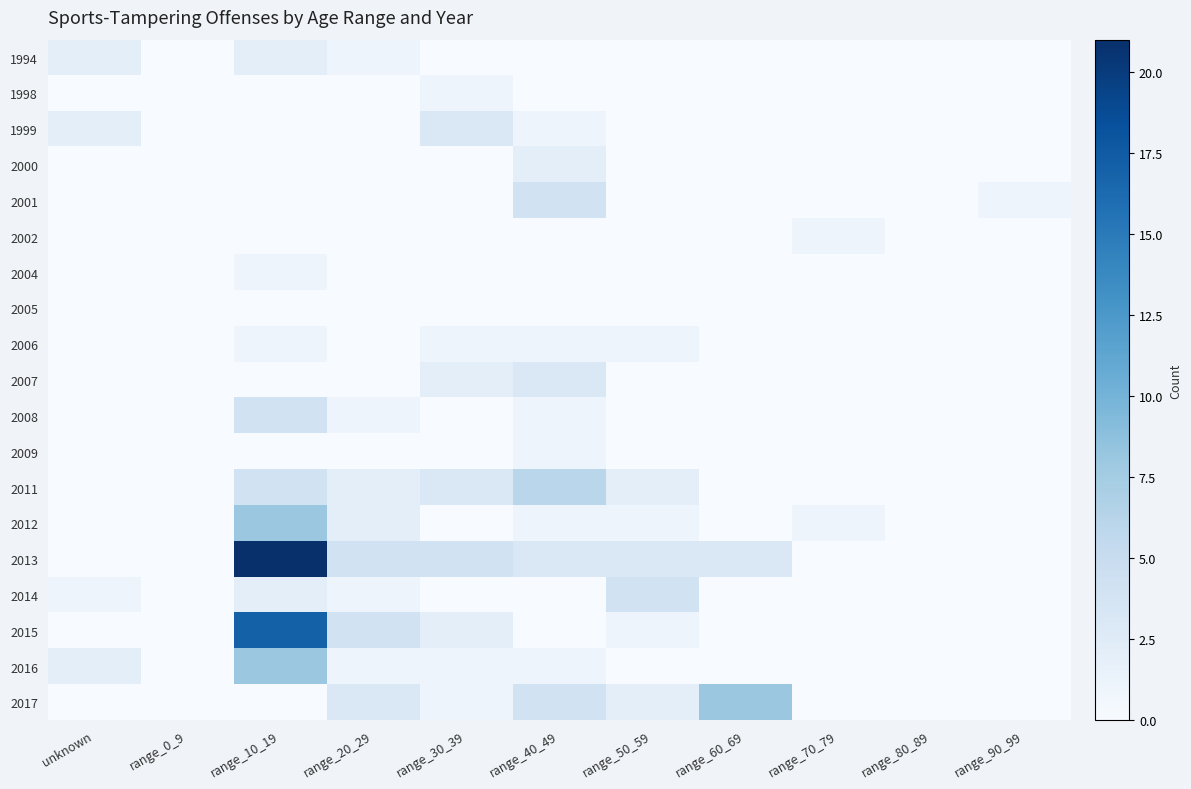

Reading left to right, transcribe all the data shown in this chart.

1994: unknown=2	range_0_9=0	range_10_19=2	range_20_29=1	range_30_39=0	range_40_49=0	range_50_59=0	range_60_69=0	range_70_79=0	range_80_89=0	range_90_99=0
1998: unknown=0	range_0_9=0	range_10_19=0	range_20_29=0	range_30_39=1	range_40_49=0	range_50_59=0	range_60_69=0	range_70_79=0	range_80_89=0	range_90_99=0
1999: unknown=2	range_0_9=0	range_10_19=0	range_20_29=0	range_30_39=3	range_40_49=1	range_50_59=0	range_60_69=0	range_70_79=0	range_80_89=0	range_90_99=0
2000: unknown=0	range_0_9=0	range_10_19=0	range_20_29=0	range_30_39=0	range_40_49=2	range_50_59=0	range_60_69=0	range_70_79=0	range_80_89=0	range_90_99=0
2001: unknown=0	range_0_9=0	range_10_19=0	range_20_29=0	range_30_39=0	range_40_49=4	range_50_59=0	range_60_69=0	range_70_79=0	range_80_89=0	range_90_99=1
2002: unknown=0	range_0_9=0	range_10_19=0	range_20_29=0	range_30_39=0	range_40_49=0	range_50_59=0	range_60_69=0	range_70_79=1	range_80_89=0	range_90_99=0
2004: unknown=0	range_0_9=0	range_10_19=1	range_20_29=0	range_30_39=0	range_40_49=0	range_50_59=0	range_60_69=0	range_70_79=0	range_80_89=0	range_90_99=0
2005: unknown=0	range_0_9=0	range_10_19=0	range_20_29=0	range_30_39=0	range_40_49=0	range_50_59=0	range_60_69=0	range_70_79=0	range_80_89=0	range_90_99=0
2006: unknown=0	range_0_9=0	range_10_19=1	range_20_29=0	range_30_39=1	range_40_49=1	range_50_59=1	range_60_69=0	range_70_79=0	range_80_89=0	range_90_99=0
2007: unknown=0	range_0_9=0	range_10_19=0	range_20_29=0	range_30_39=2	range_40_49=3	range_50_59=0	range_60_69=0	range_70_79=0	range_80_89=0	range_90_99=0
2008: unknown=0	range_0_9=0	range_10_19=4	range_20_29=1	range_30_39=0	range_40_49=1	range_50_59=0	range_60_69=0	range_70_79=0	range_80_89=0	range_90_99=0
2009: unknown=0	range_0_9=0	range_10_19=0	range_20_29=0	range_30_39=0	range_40_49=1	range_50_59=0	range_60_69=0	range_70_79=0	range_80_89=0	range_90_99=0
2011: unknown=0	range_0_9=0	range_10_19=4	range_20_29=2	range_30_39=3	range_40_49=6	range_50_59=2	range_60_69=0	range_70_79=0	range_80_89=0	range_90_99=0
2012: unknown=0	range_0_9=0	range_10_19=8	range_20_29=2	range_30_39=0	range_40_49=1	range_50_59=1	range_60_69=0	range_70_79=1	range_80_89=0	range_90_99=0
2013: unknown=0	range_0_9=0	range_10_19=21	range_20_29=4	range_30_39=4	range_40_49=3	range_50_59=3	range_60_69=3	range_70_79=0	range_80_89=0	range_90_99=0
2014: unknown=1	range_0_9=0	range_10_19=2	range_20_29=1	range_30_39=0	range_40_49=0	range_50_59=4	range_60_69=0	range_70_79=0	range_80_89=0	range_90_99=0
2015: unknown=0	range_0_9=0	range_10_19=17	range_20_29=4	range_30_39=2	range_40_49=0	range_50_59=1	range_60_69=0	range_70_79=0	range_80_89=0	range_90_99=0
2016: unknown=2	range_0_9=0	range_10_19=8	range_20_29=1	range_30_39=1	range_40_49=1	range_50_59=0	range_60_69=0	range_70_79=0	range_80_89=0	range_90_99=0
2017: unknown=0	range_0_9=0	range_10_19=0	range_20_29=3	range_30_39=1	range_40_49=4	range_50_59=2	range_60_69=8	range_70_79=0	range_80_89=0	range_90_99=0